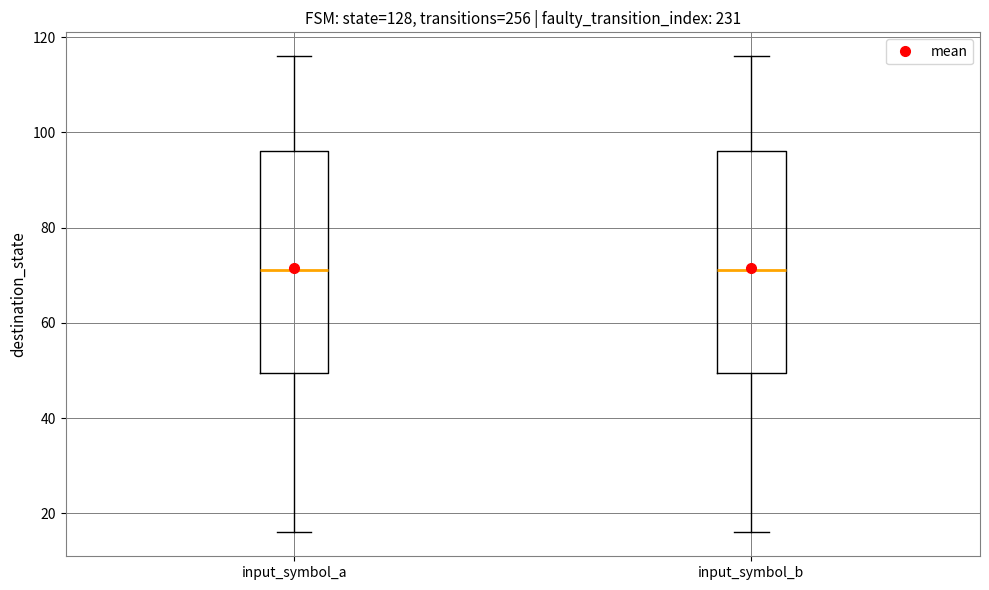

Where does the lower whisker of the box for input_symbol_a end on the y-axis? The values are not printed on the chart, so give them approximately, as read against the axis.

16